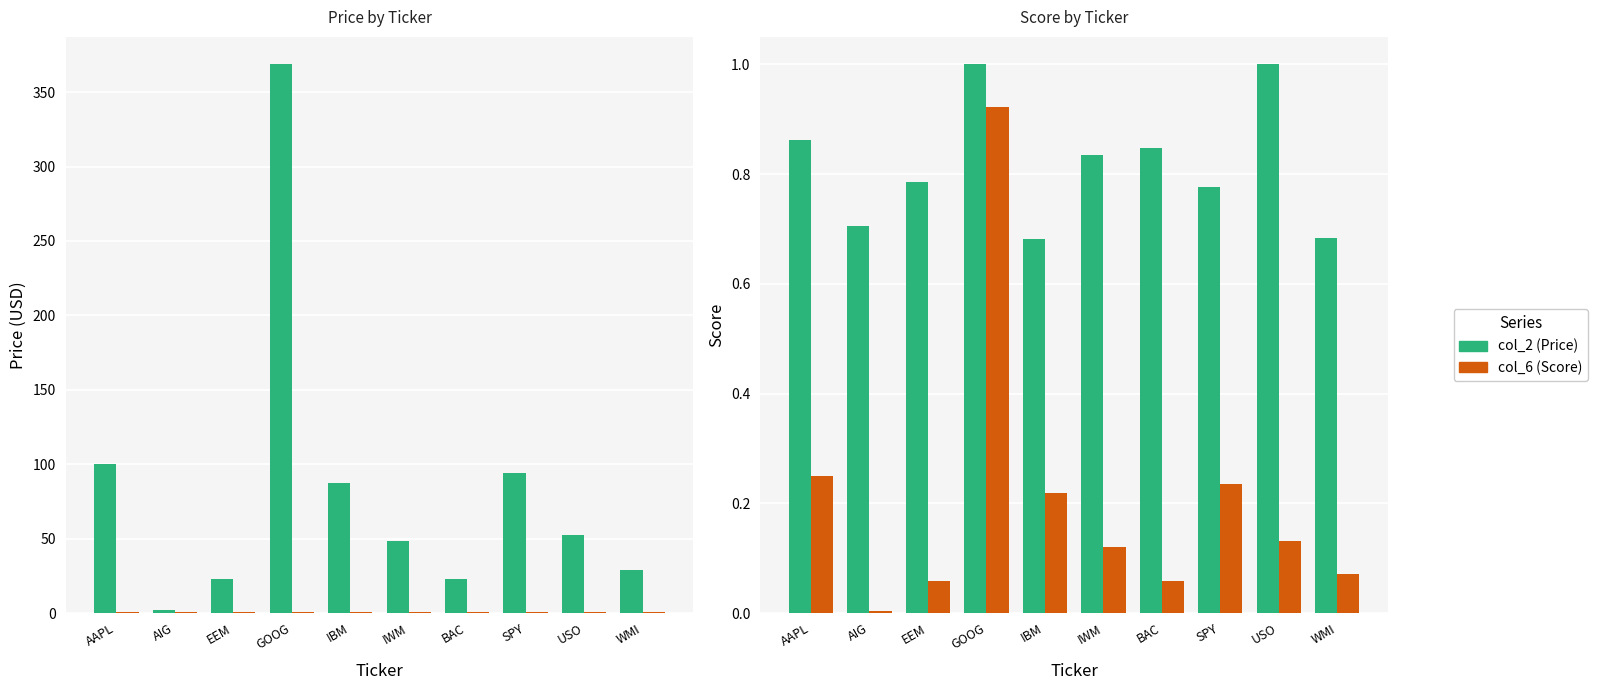

Which has a higher value, AAPL or EEM?

AAPL